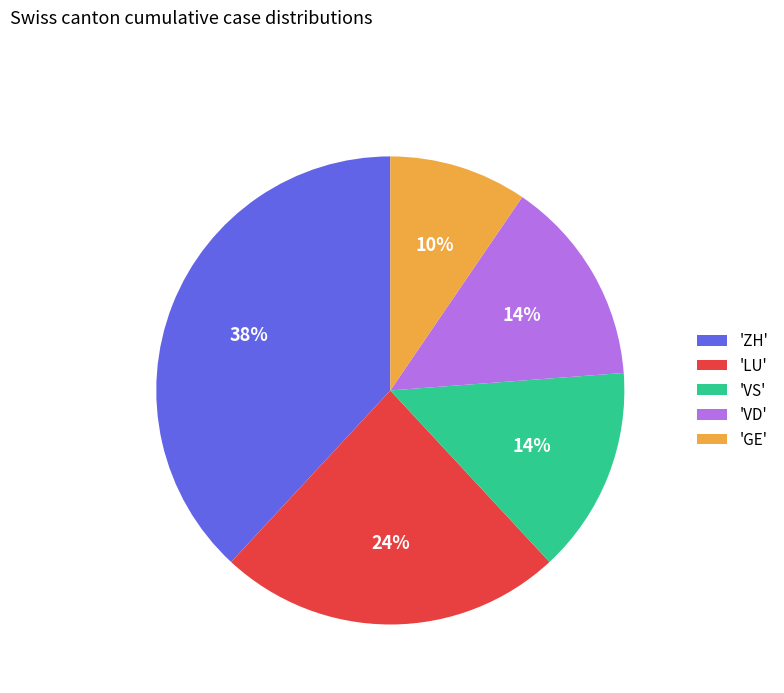

Do 'LU' and 'VS' together represent more than half of the pie?

No